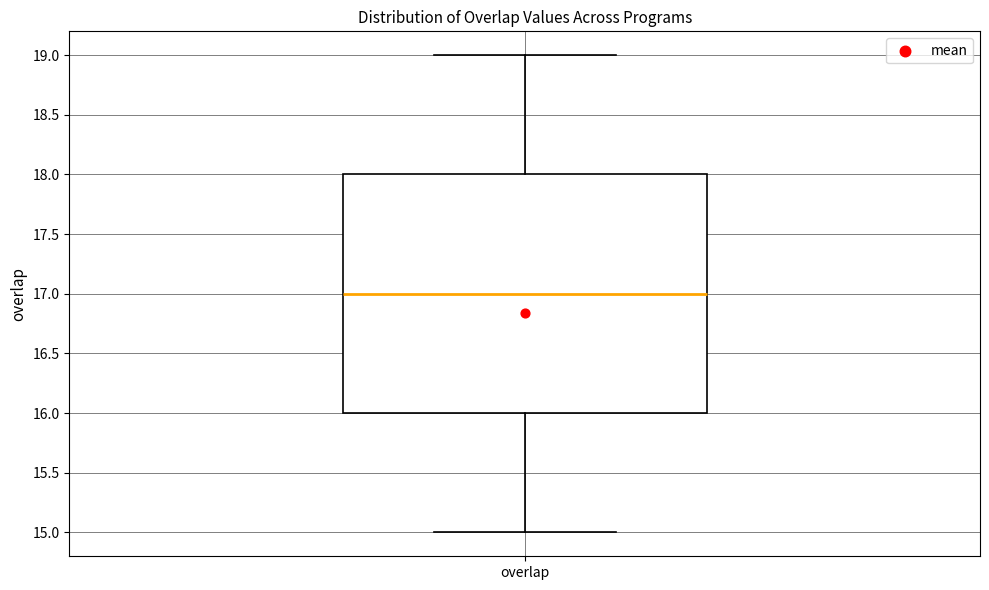

Read this box plot against the y-axis: the position of the median line, the range covered by the box, and the ends of both whiskers. The values are not printed on the chart, so give them approximately, as read against the axis.

median 17, box 16 to 18, whiskers 15 to 19